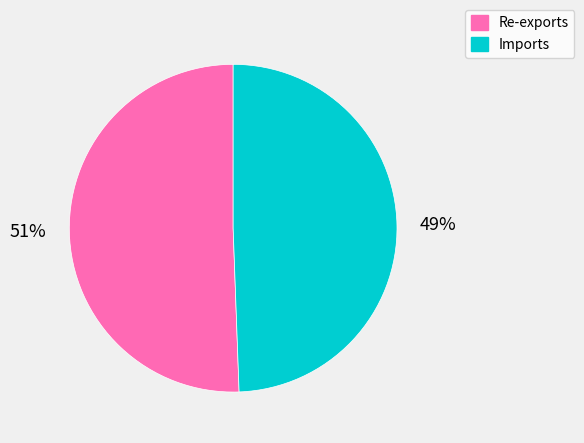

To the nearest percent, what is the average slice percentage?

50%